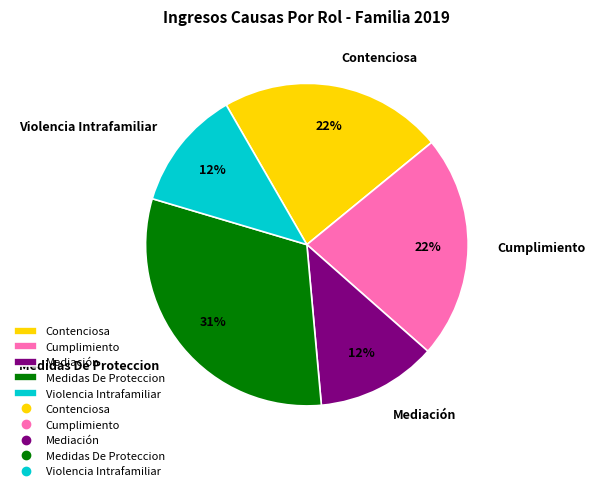

Which has a higher value, Mediación or Contenciosa?

Contenciosa